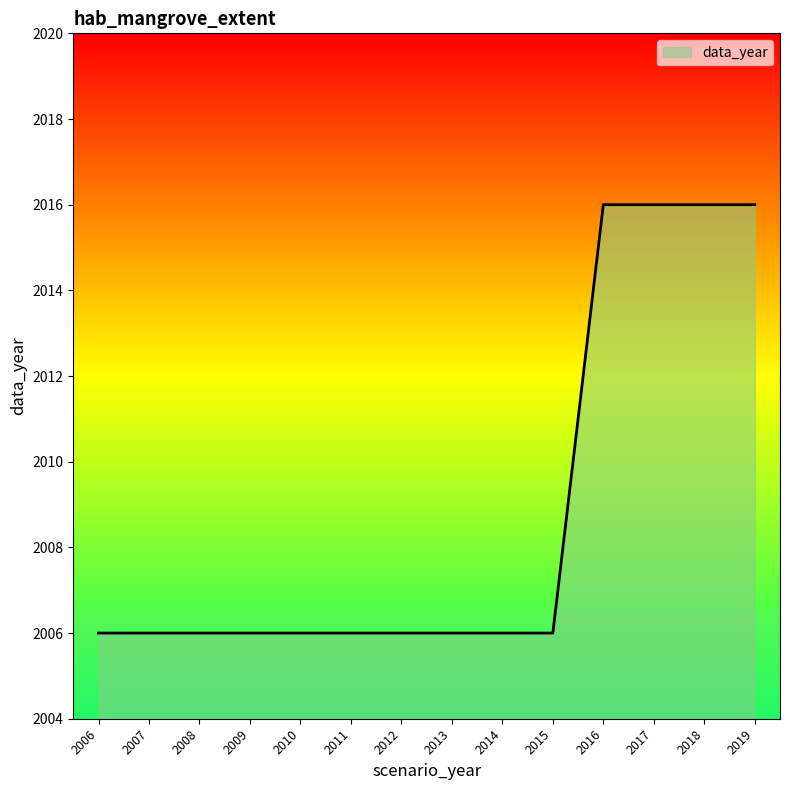

What is the ratio of the value at 2015 to the value at 2009?

1.0